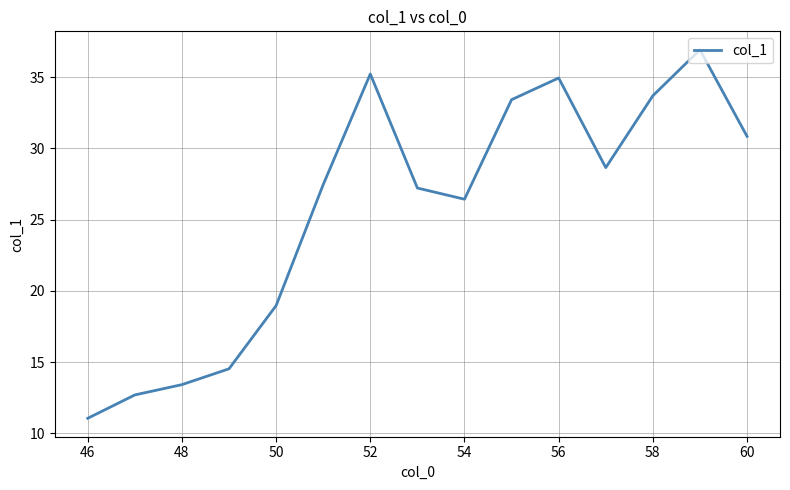

What is the minimum value shown in the chart?

11.1